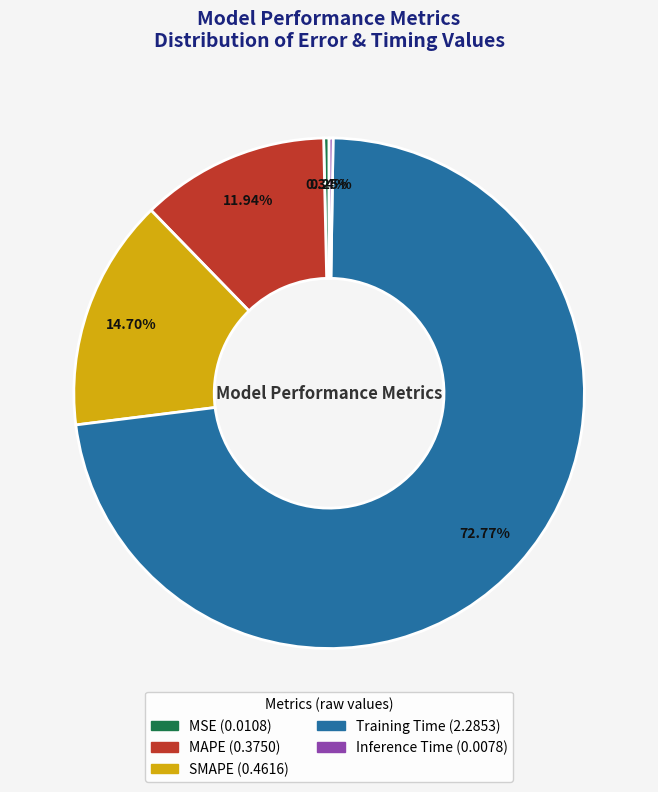

Combined, do MSE and SMAPE account for over 50%?

No